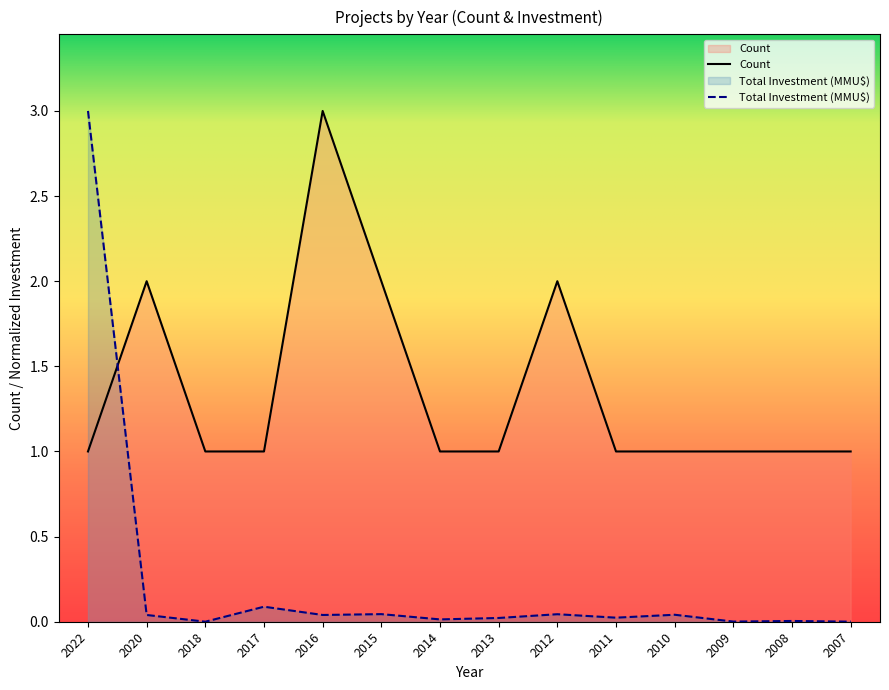

What is the average value of the Total Investment (MMU$) series?

0.2